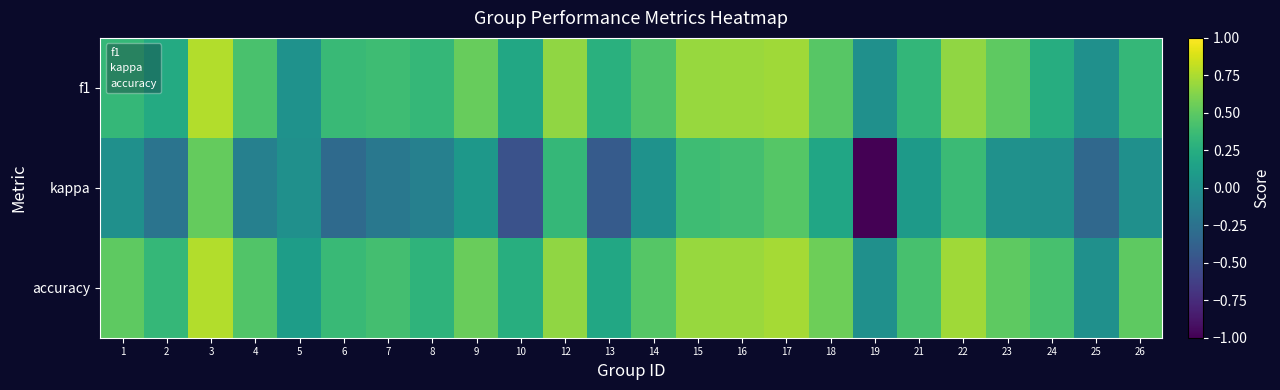

At how many categories does at least one series exceed 0?

22